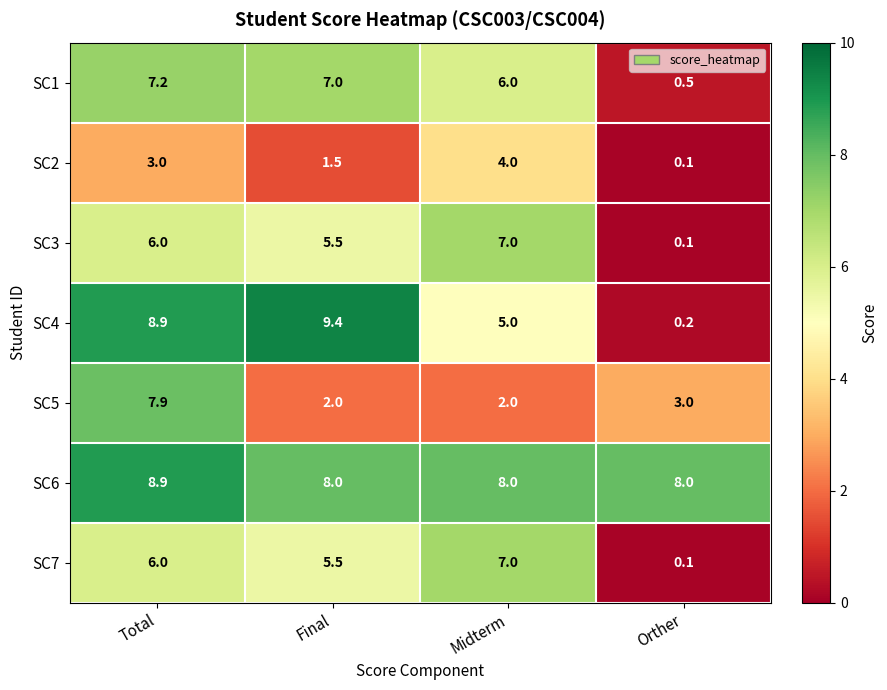

Reading left to right, list all the values displayed in this chart.

SC1: Total=7.2	Final=7.0	Midterm=6.0	Orther=0.5
SC2: Total=3.0	Final=1.5	Midterm=4.0	Orther=0.1
SC3: Total=6.0	Final=5.5	Midterm=7.0	Orther=0.1
SC4: Total=8.9	Final=9.4	Midterm=5.0	Orther=0.2
SC5: Total=7.9	Final=2.0	Midterm=2.0	Orther=3.0
SC6: Total=8.9	Final=8.0	Midterm=8.0	Orther=8.0
SC7: Total=6.0	Final=5.5	Midterm=7.0	Orther=0.1